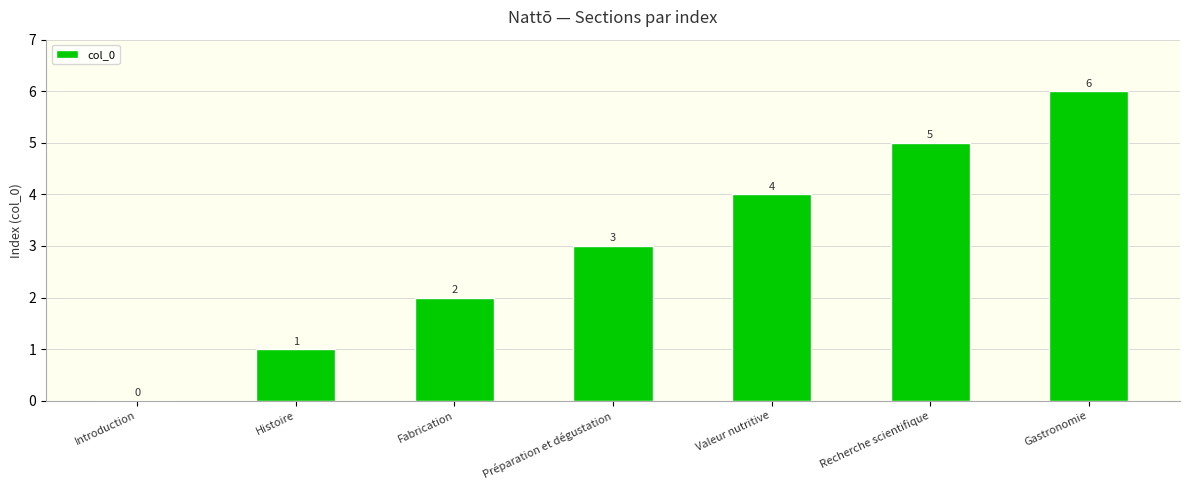

Are the bars horizontal?

No